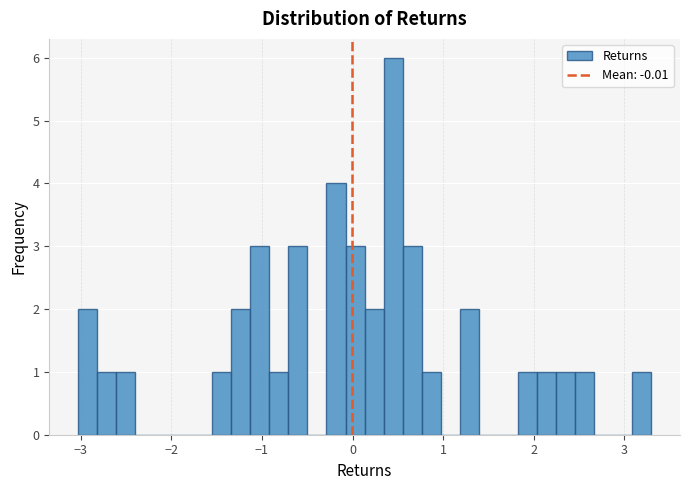

Read against the x-axis, roughly where is the centre of the tallest bar?

0.4